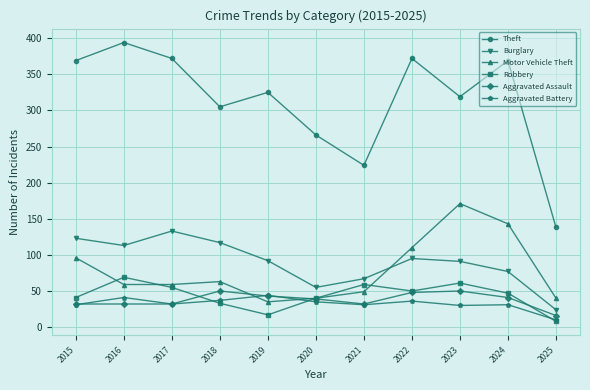

True or false: Burglary and Aggravated Battery intersect in this chart.

False